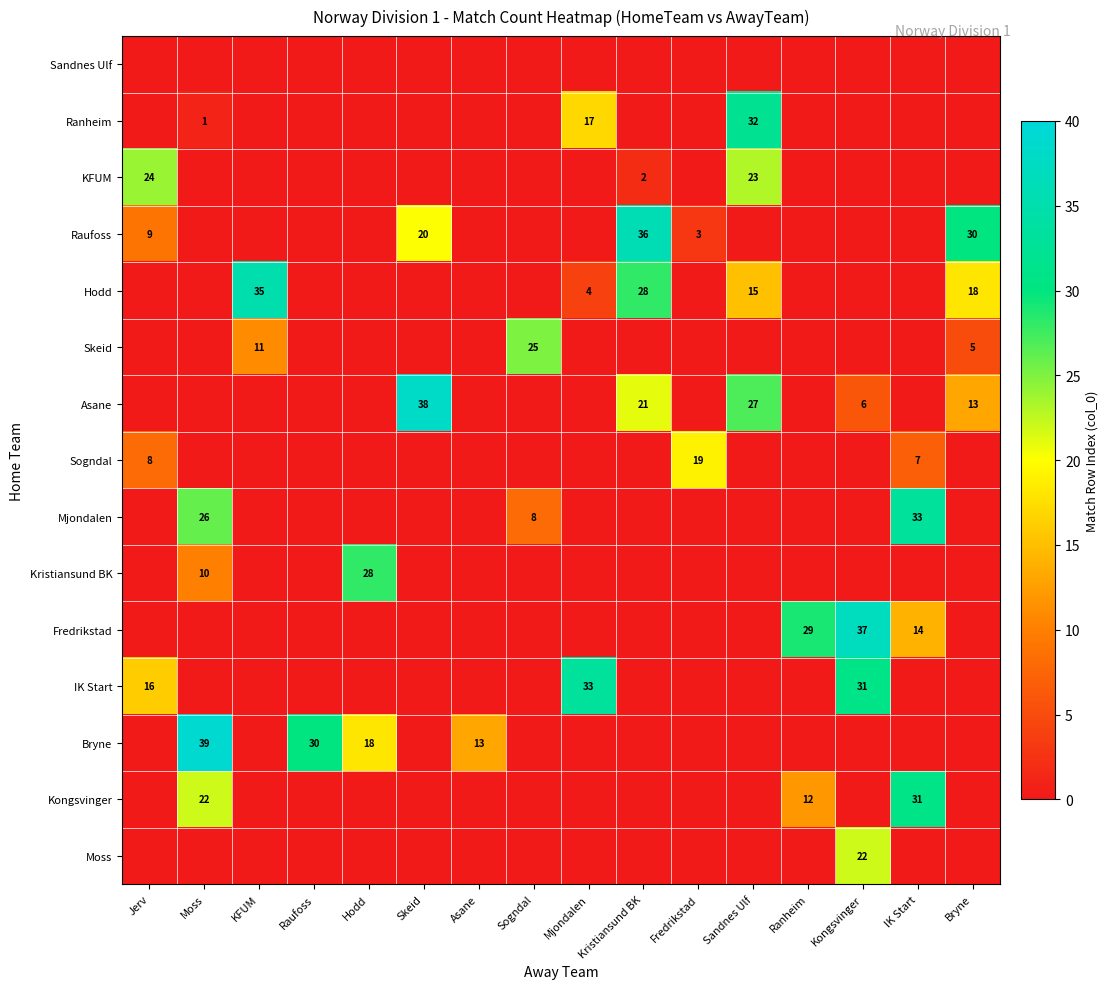

List the labels in order of Asane value, largest first.

Skeid, Sandnes Ulf, Kristiansund BK, Bryne, Kongsvinger, Jerv, Moss, KFUM, Raufoss, Hodd, Asane, Sogndal, Mjondalen, Fredrikstad, Ranheim, IK Start